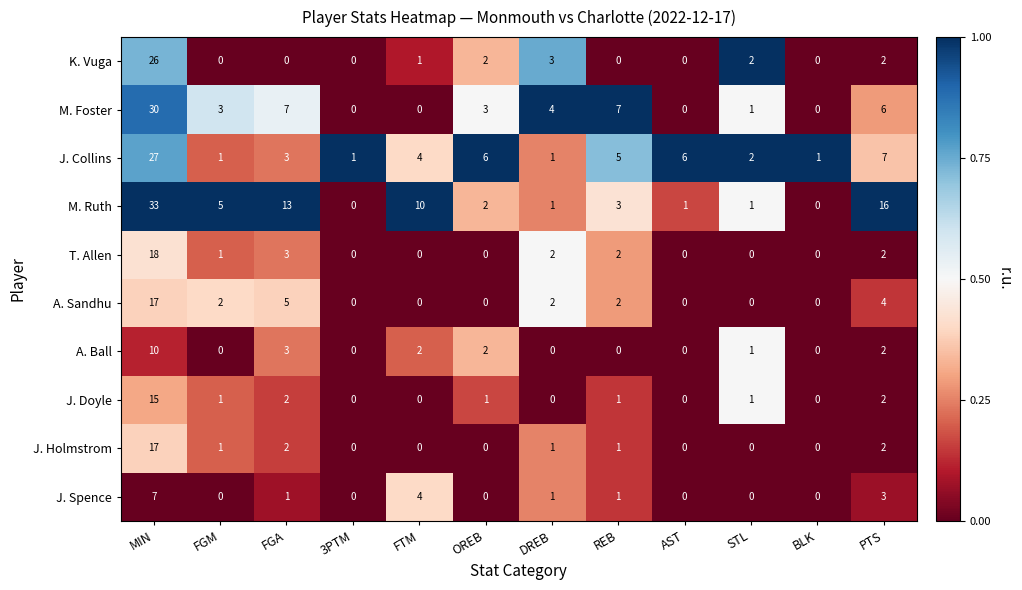

The value of J. Doyle at DREB is 0. True or false?

True